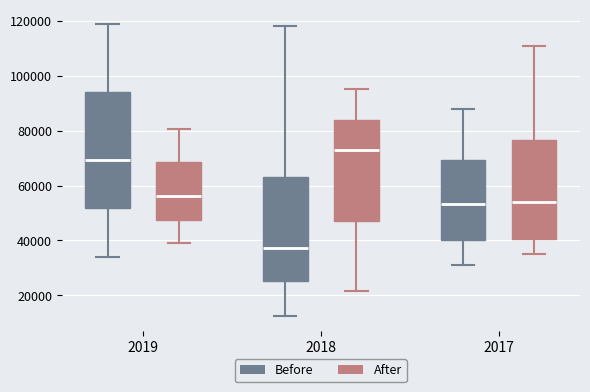

Comparing the boxes themselves (not the whiskers), which one is the tallest?

2019 (Before)